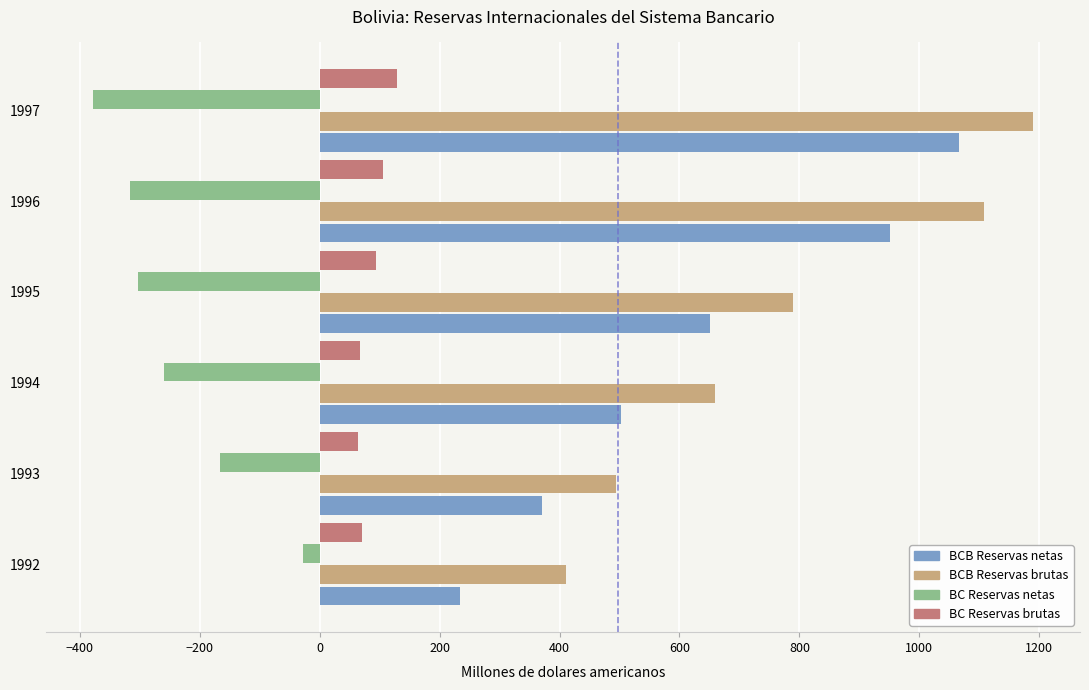

Which series has the largest range (max minus min)?

BCB Reservas netas